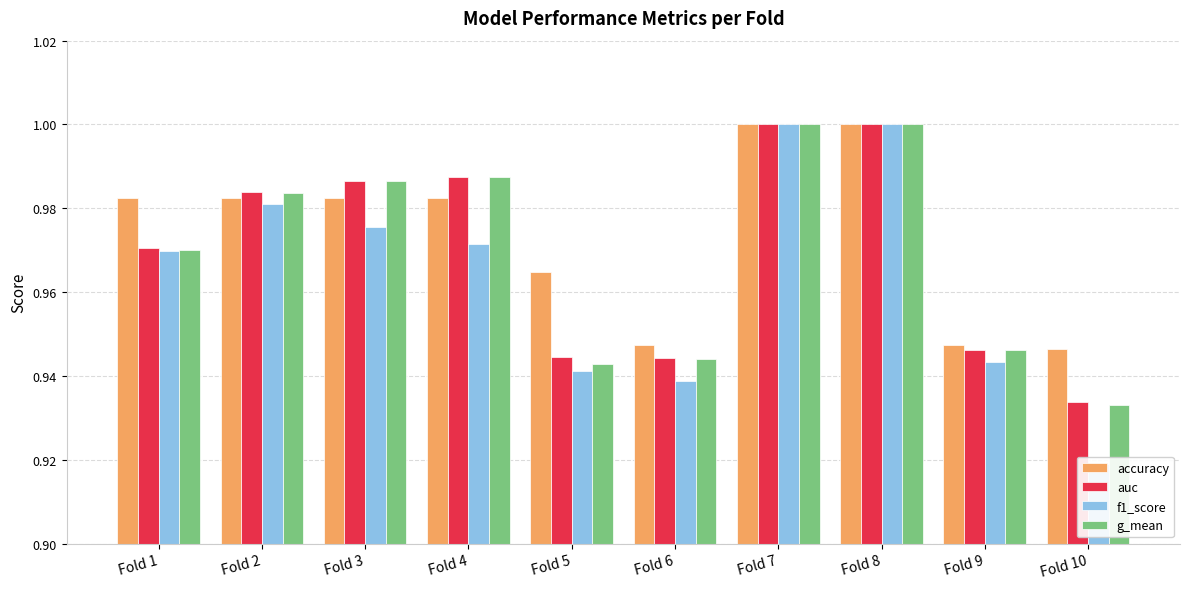

How many bars are there in total?

40